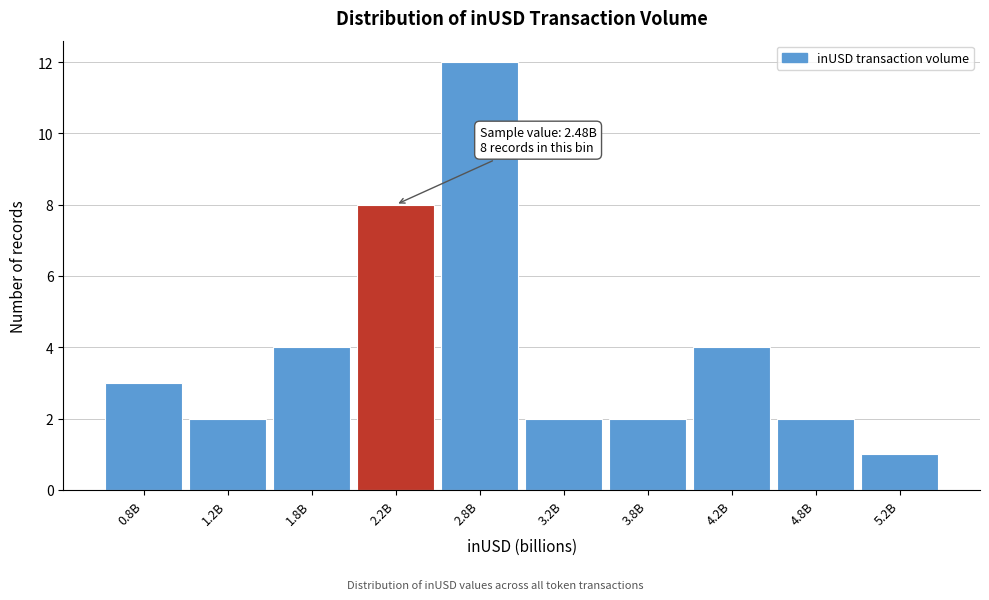

Reading left to right, list all the values displayed in this chart.

0.8B=3	1.2B=2	1.8B=4	2.2B=8	2.8B=12	3.2B=2	3.8B=2	4.2B=4	4.8B=2	5.2B=1